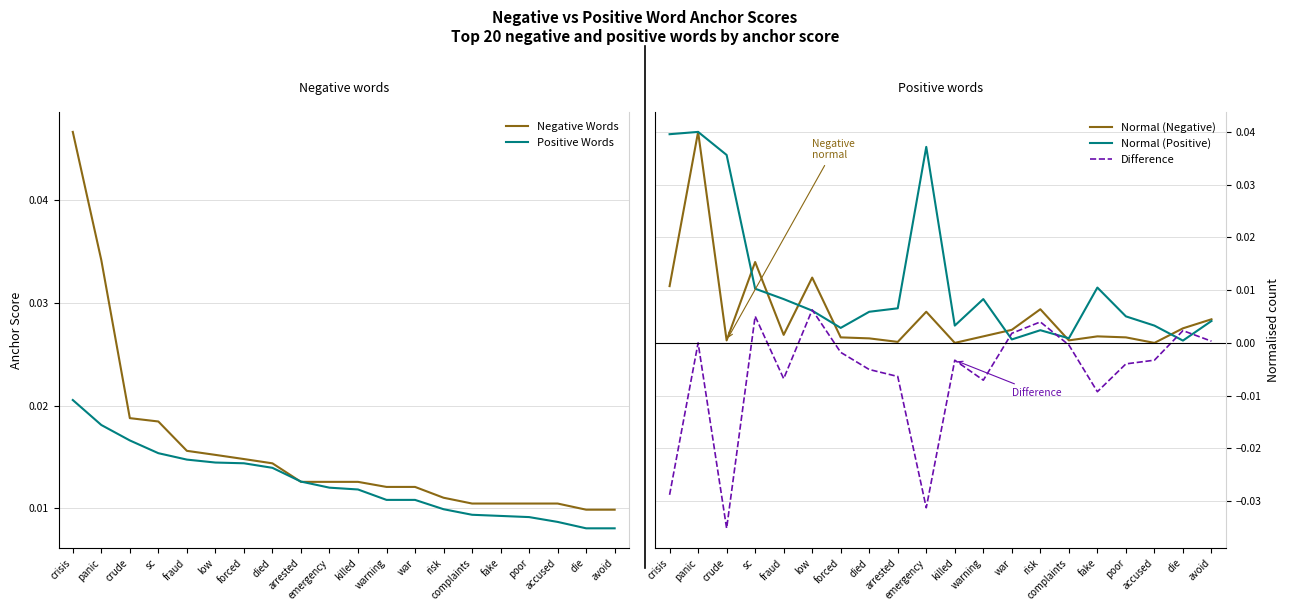

The Negative Words series shows 0.0 at complaints. True or false?

True